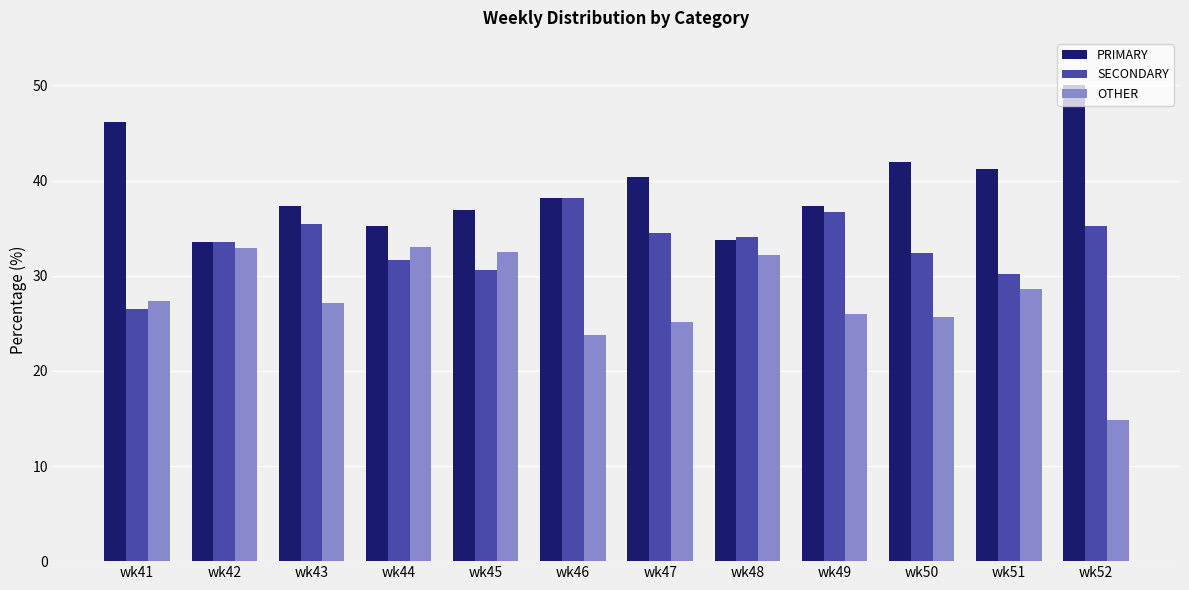

What is the minimum value shown in the chart?

14.8